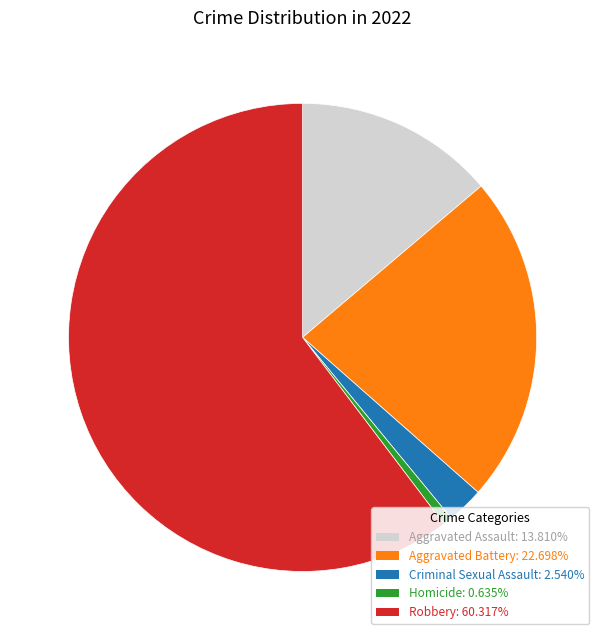

Which slice is the largest?

Robbery